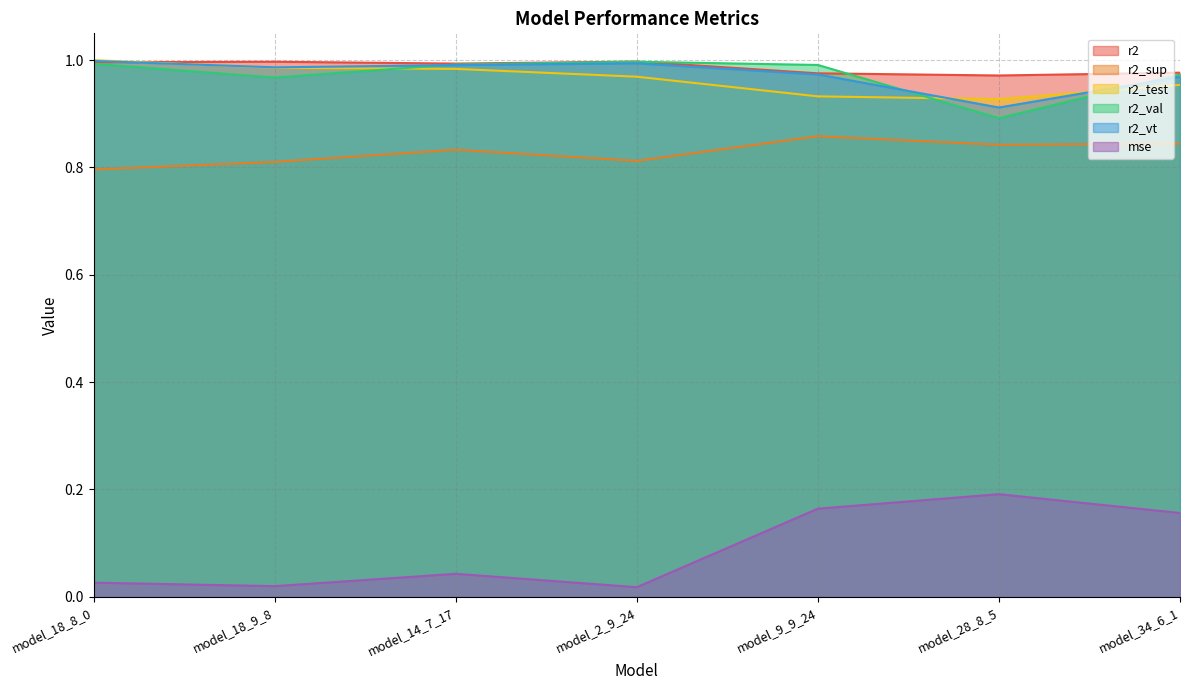

What is the value of the r2_val point at the 7th from the left?

1.0